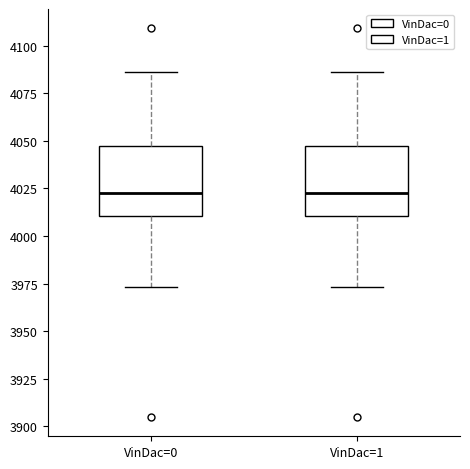

Where does the median line of the box for VinDac=0 sit on the y-axis? The values are not printed on the chart, so give them approximately, as read against the axis.

4025